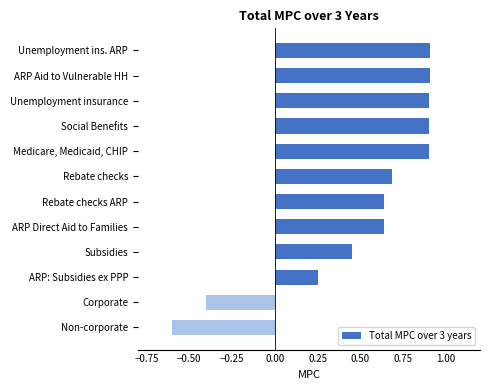

Where is the data nearest to the value 0?

ARP: Subsidies ex PPP